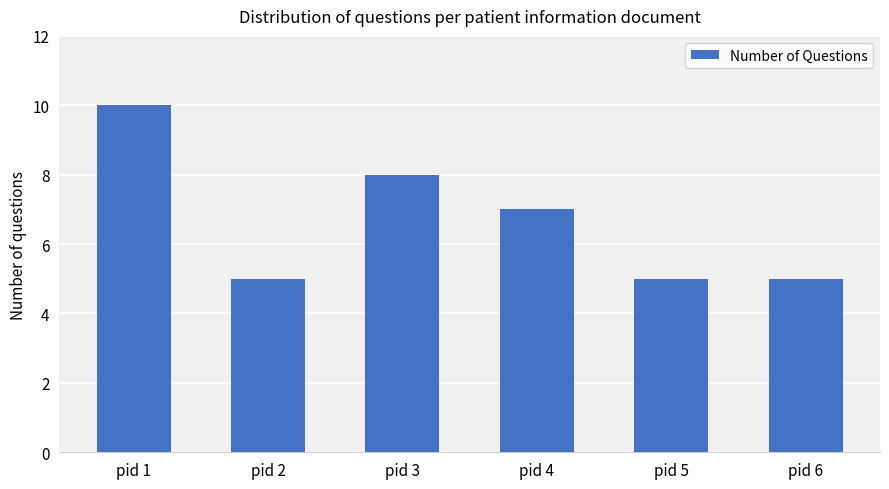

Which has a higher value, pid 4 or pid 2?

pid 4